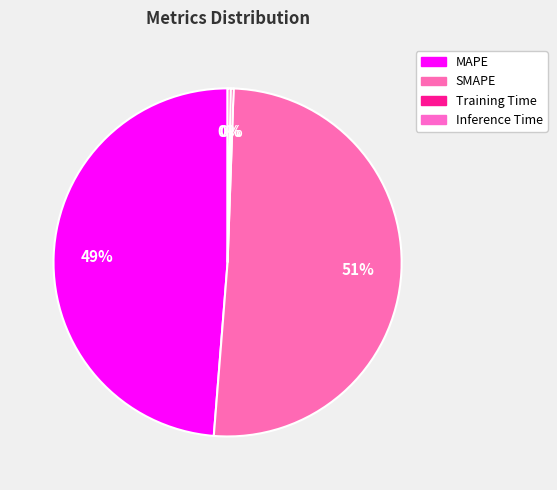

To the nearest percent, what is the difference between the MAPE and SMAPE slice percentages?

2%